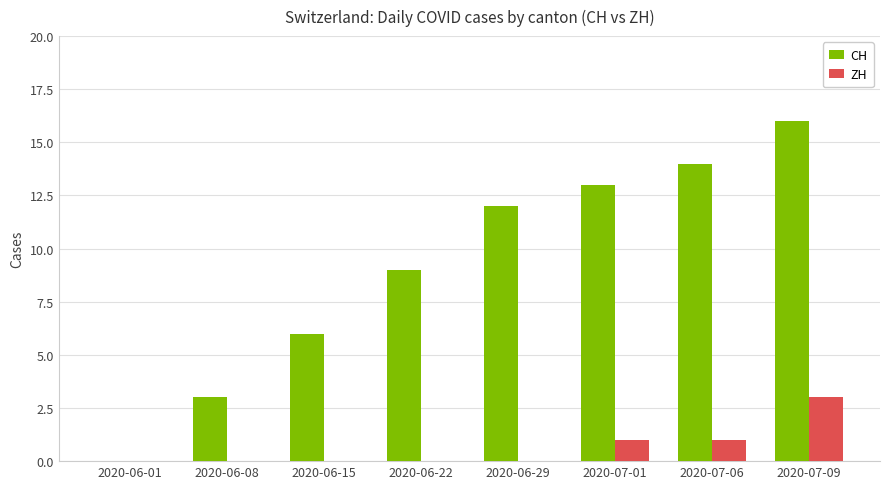

What are all the series names shown in the legend?

CH, ZH